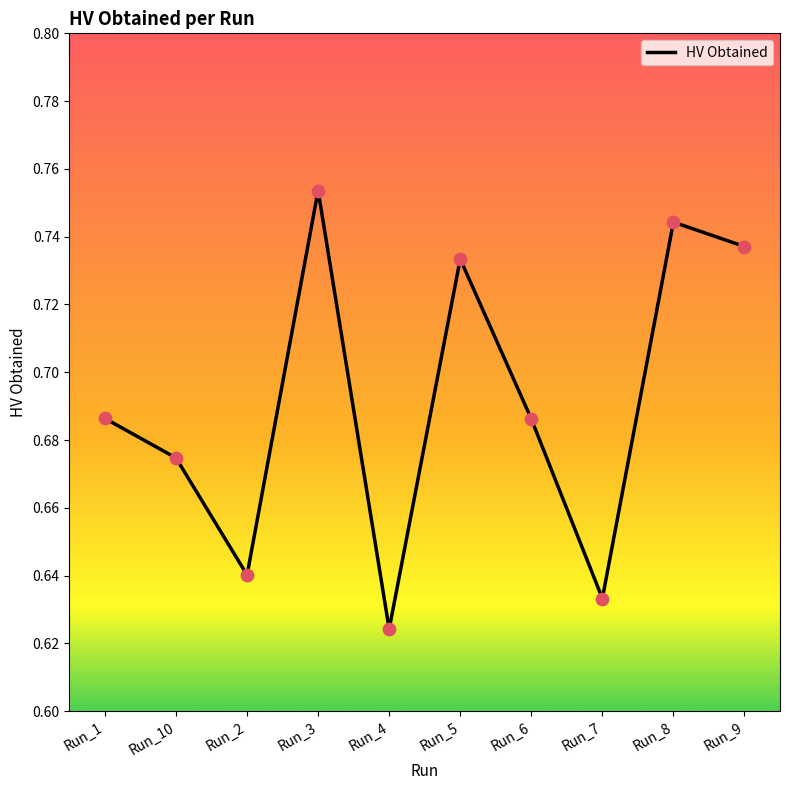

Which has a higher value, Run_10 or Run_9?

Run_9